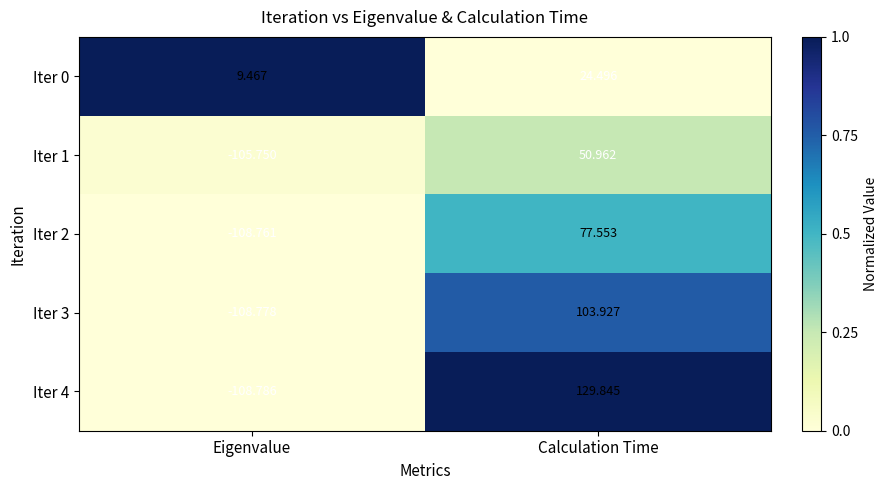

List the labels in order of Iter 4 value, largest first.

Calculation Time, Eigenvalue